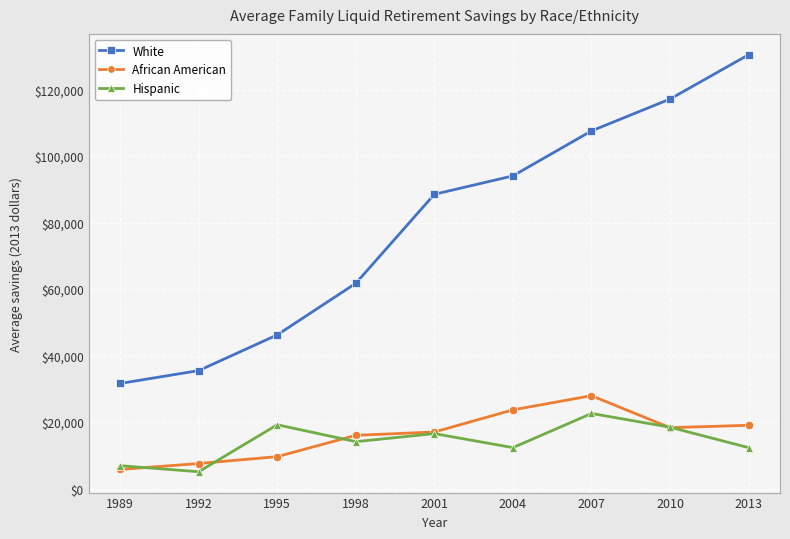

At which label does African American reach its peak?

2007